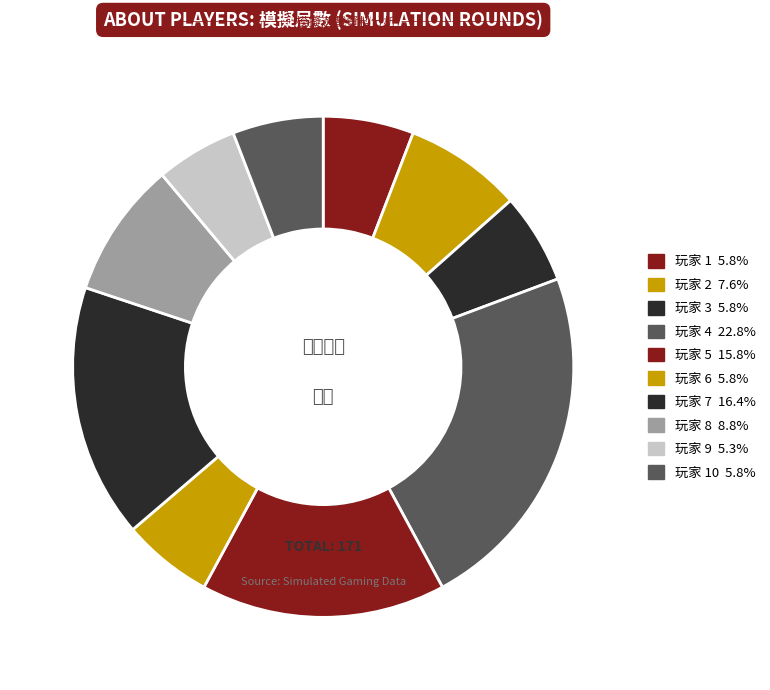

To the nearest percent, what is the difference between the largest and smallest slice percentages?

18%